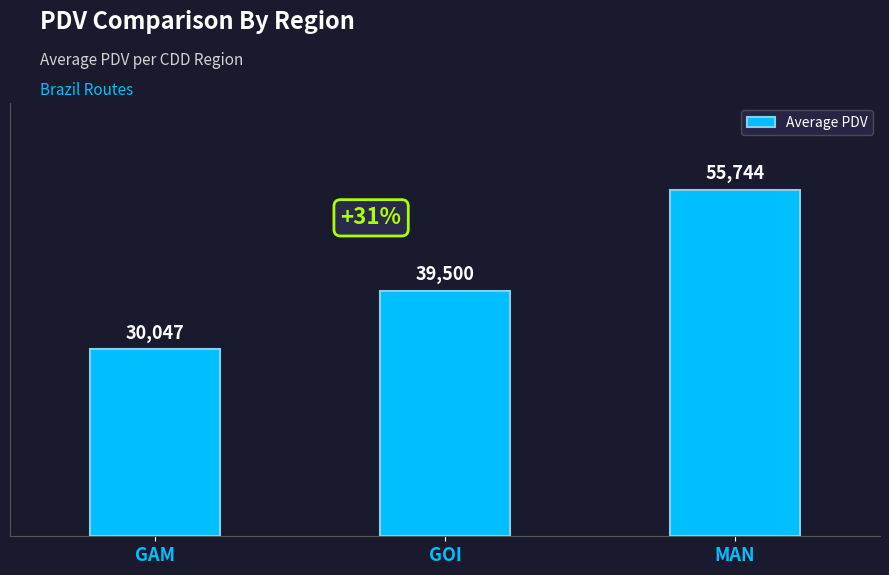

At which label is the value closest to 42895?

GOI